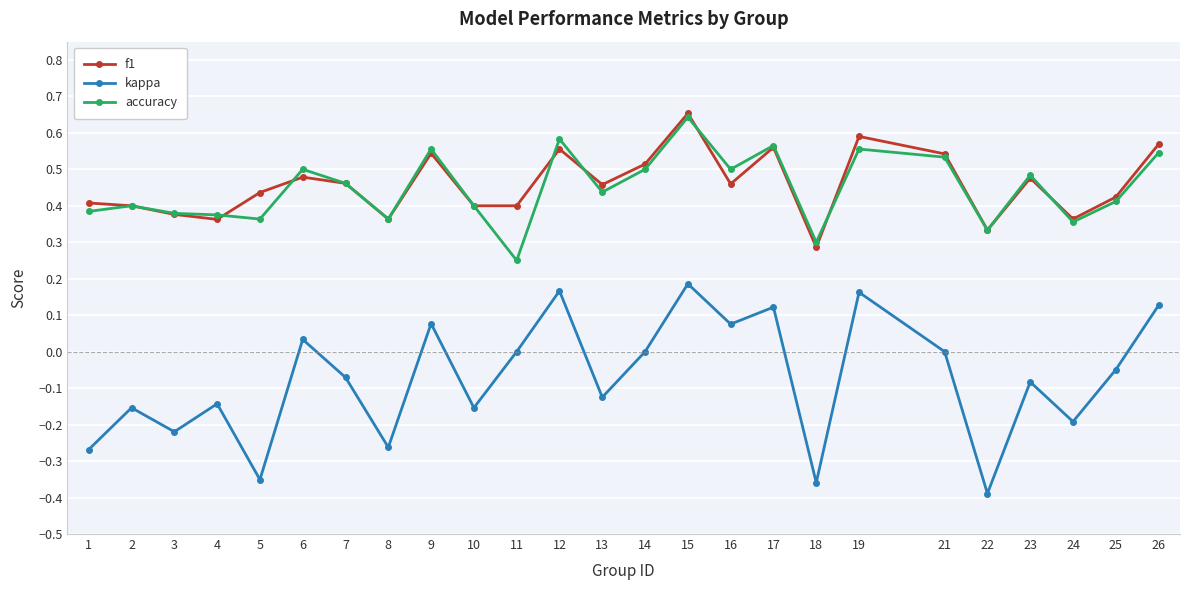

Is the value of kappa at 22 greater than the value of f1 at 18?

No